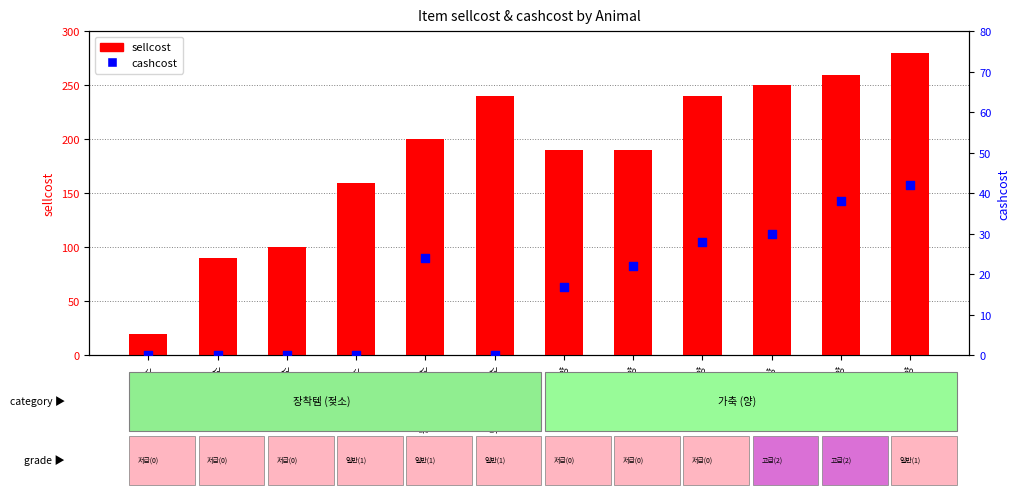

Which series reaches the maximum Y coordinate?

sellcost